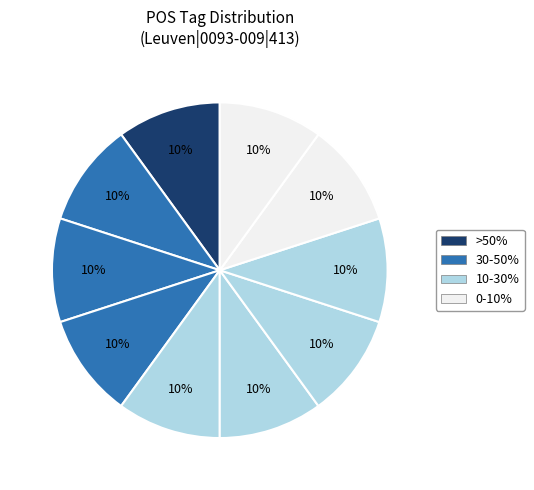

How many segments does this pie chart have?

10